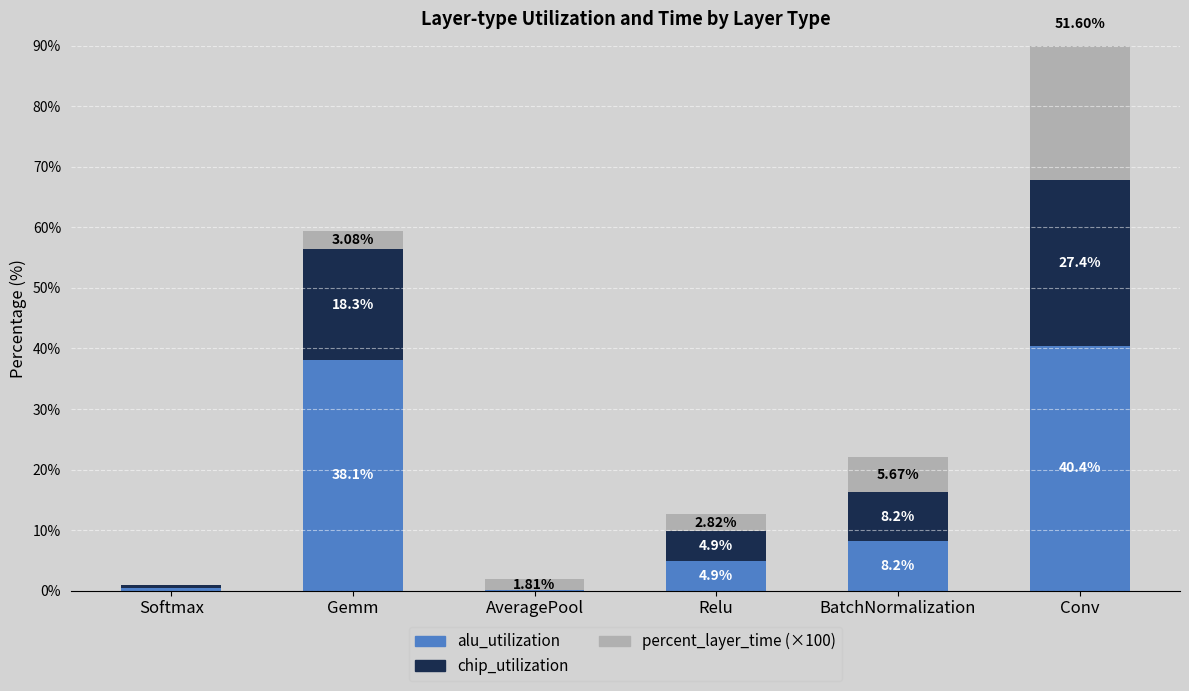

Between Softmax and BatchNormalization, which series saw the biggest shift?

alu_utilization